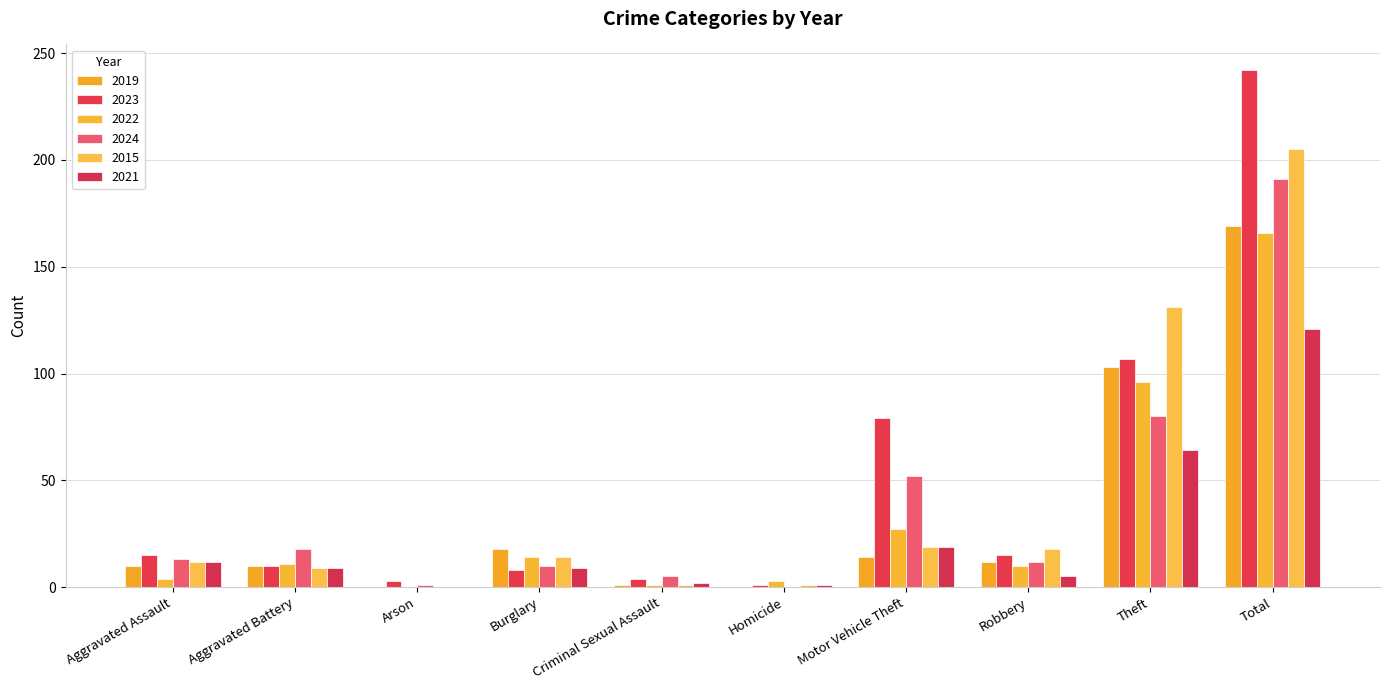

Where is 2021 nearest to the value 60?

Theft